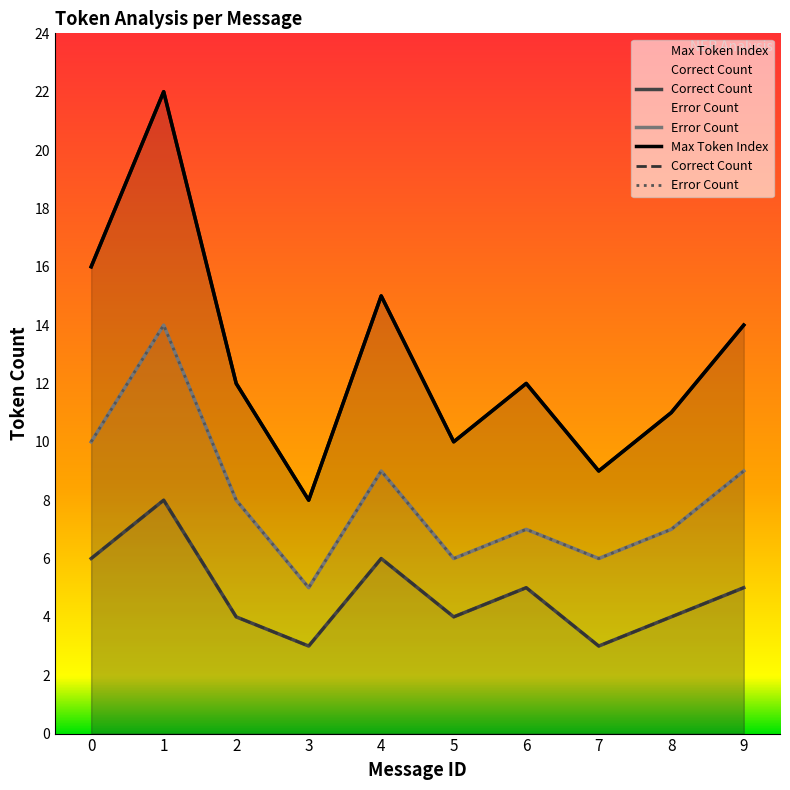

Reading right to left, extract all data points from this chart.

Max Token Index: 9=14	8=11	7=9	6=12	5=10	4=15	3=8	2=12	1=22	0=16
Correct Count: 9=5	8=4	7=3	6=5	5=4	4=6	3=3	2=4	1=8	0=6
Error Count: 9=9	8=7	7=6	6=7	5=6	4=9	3=5	2=8	1=14	0=10